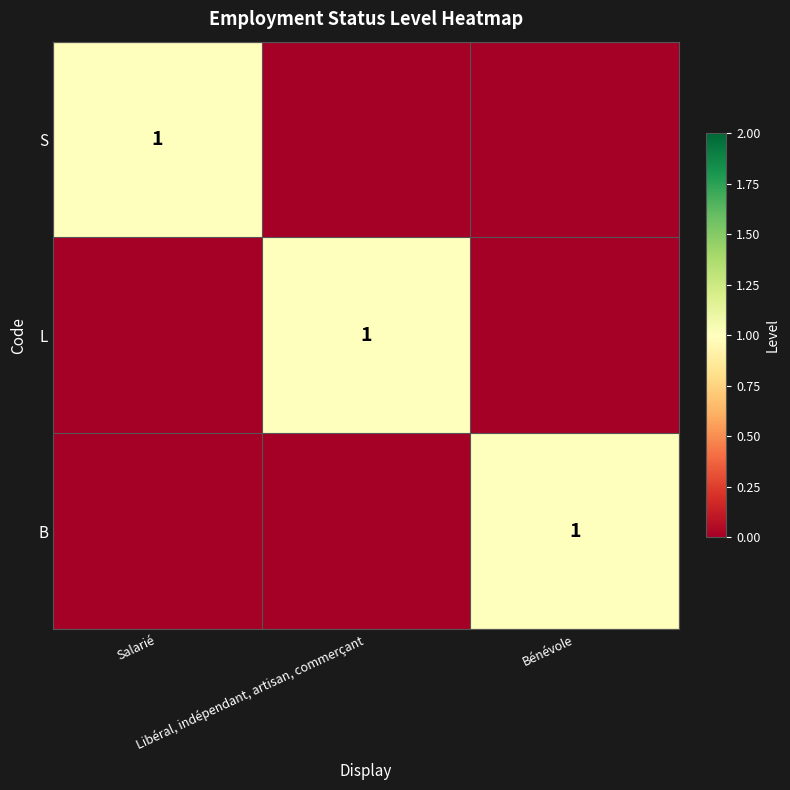

Rank the categories by L value from lowest to highest.

Salarié, Bénévole, Libéral, indépendant, artisan, commerçant